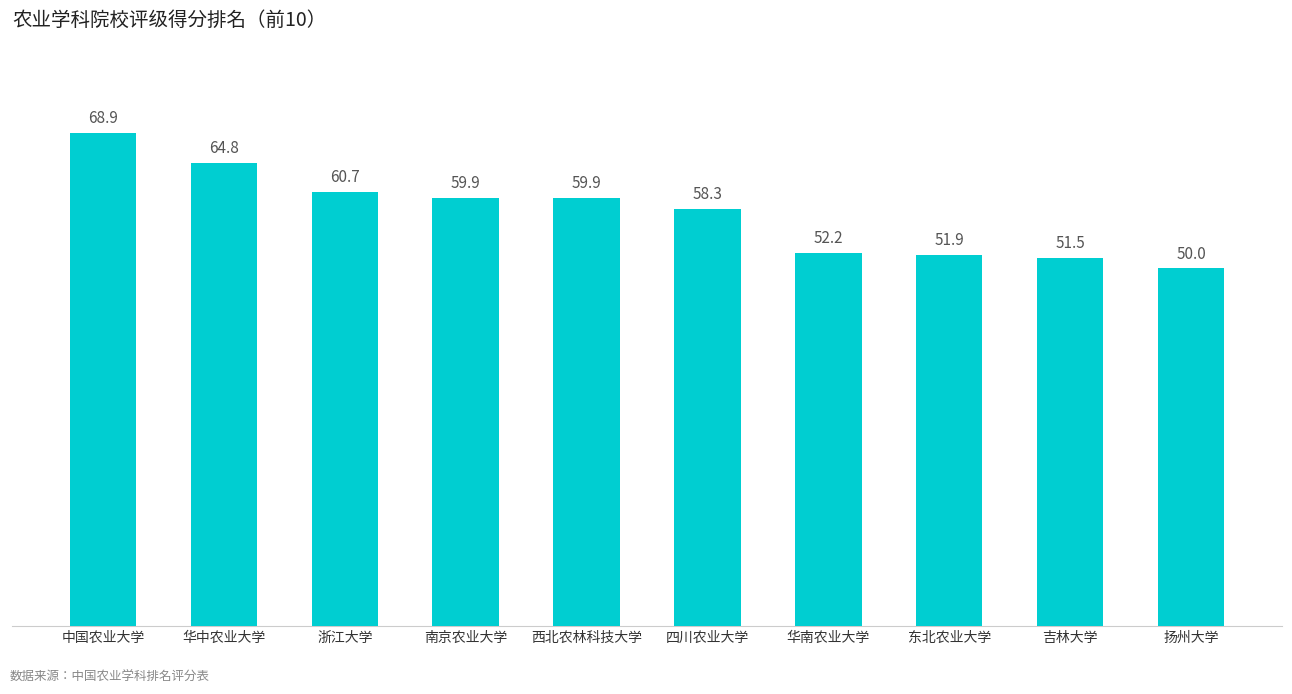

What is the label of the 5th bar from the right?

四川农业大学